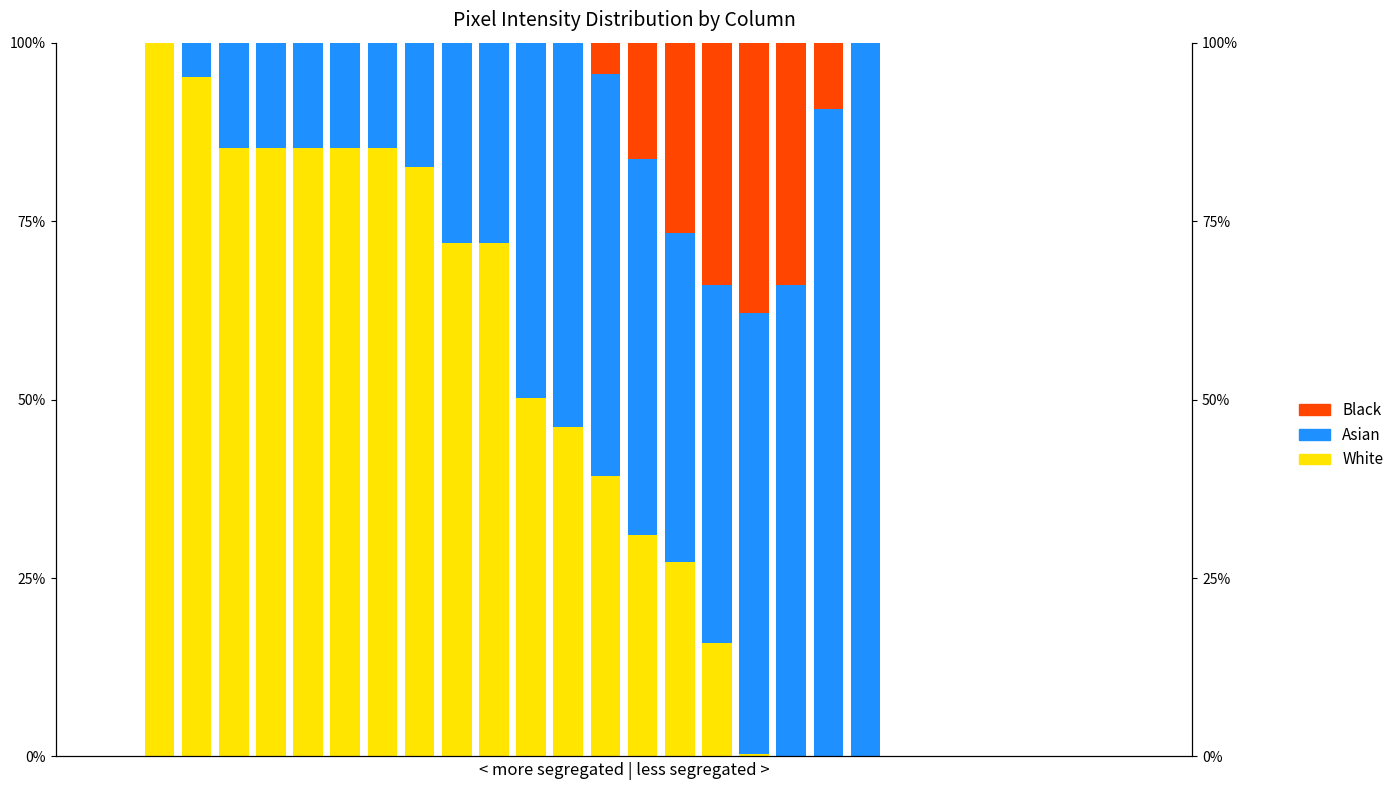

What is the sum of all Black values?

162.3